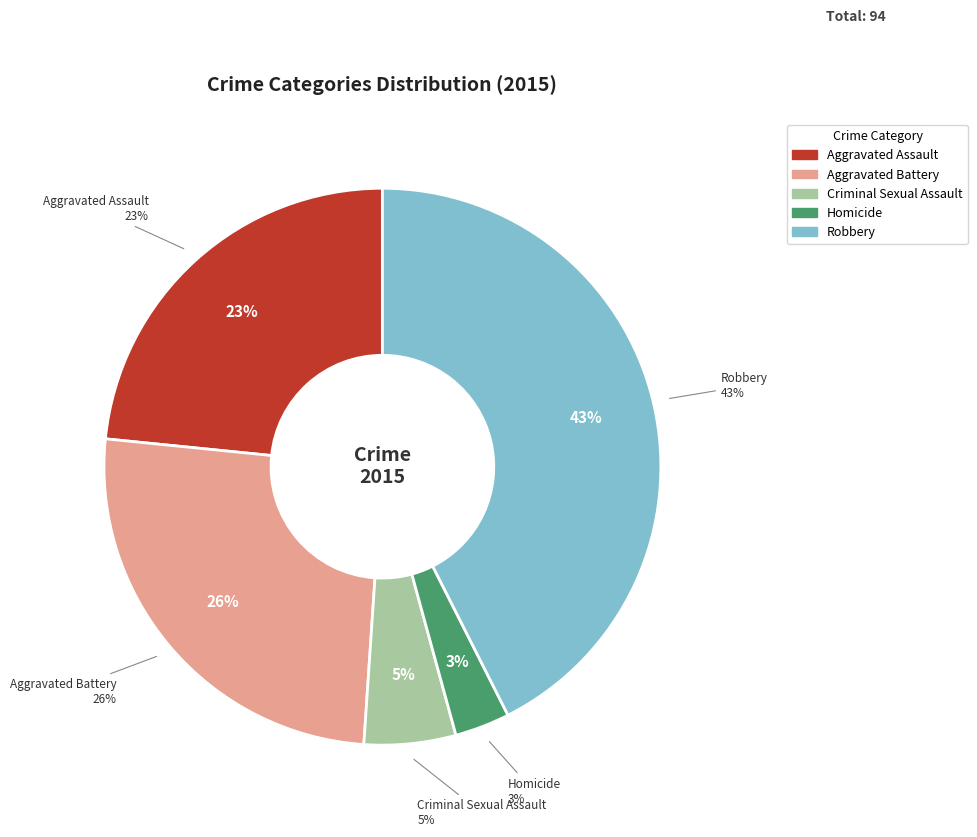

To the nearest percent, what is the difference between the Aggravated Assault and Homicide slice percentages?

20%